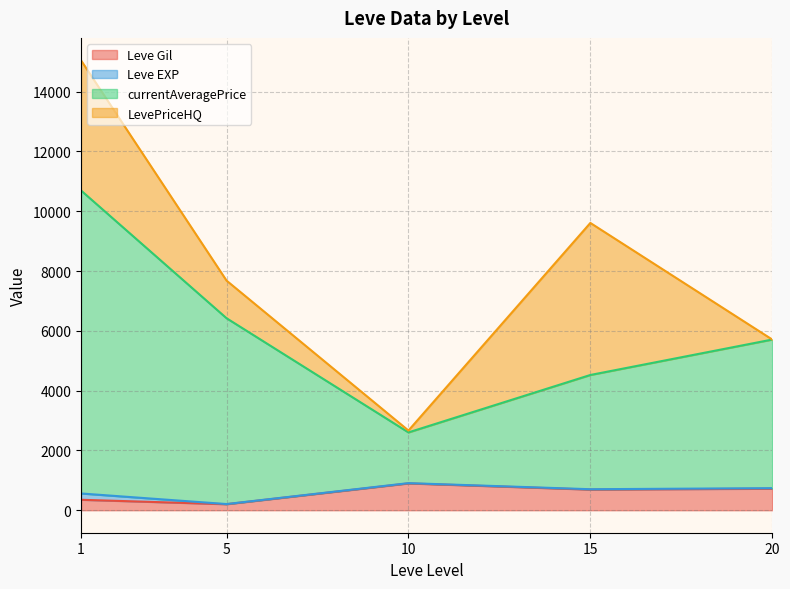

After their last crossing, which series has the higher values: Leve EXP or Leve Gil?

Leve Gil